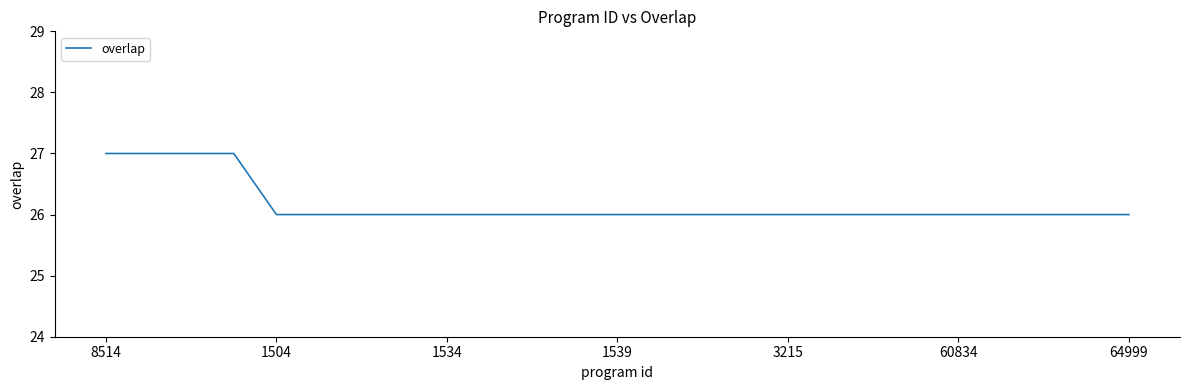

What is the smallest value displayed?

26